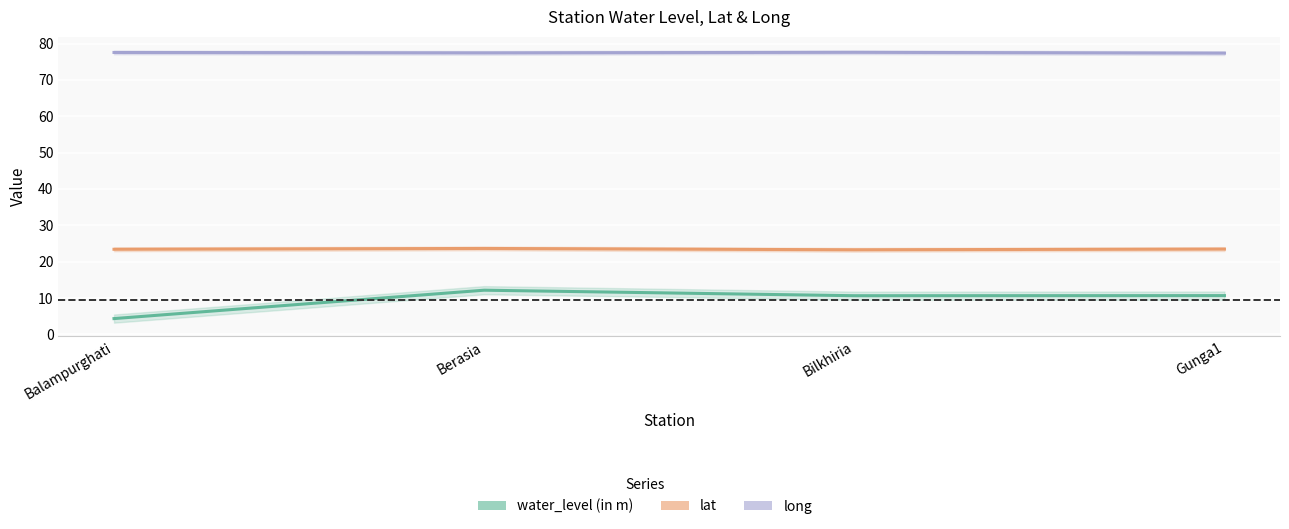

Is the value of water_level (in m) at Gunga1 greater than the value of long at Bilkhiria?

No